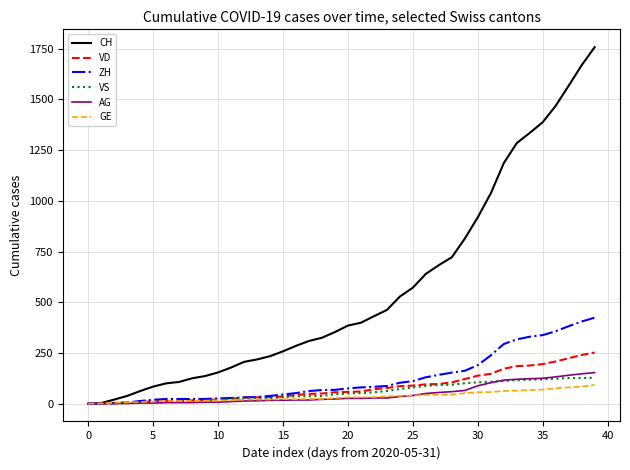

What is the maximum value for VS?

128